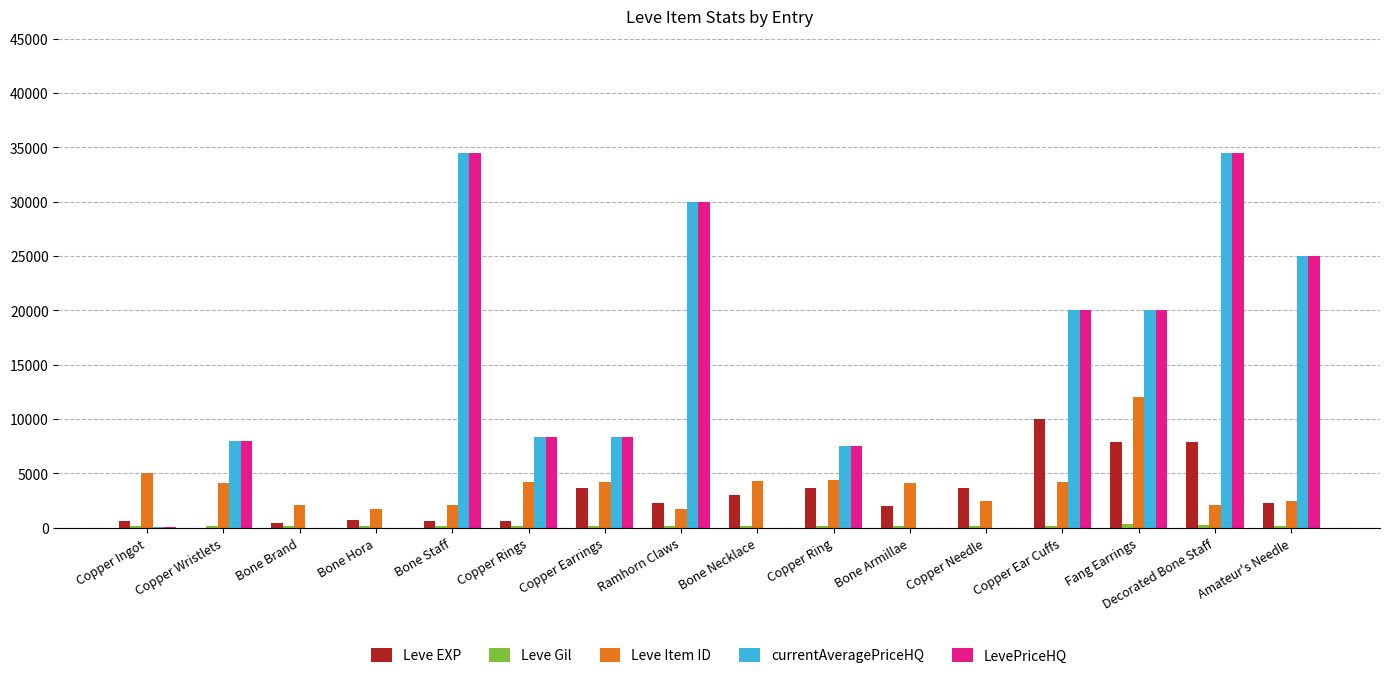

What is the sum of all Leve EXP values?

49091.0